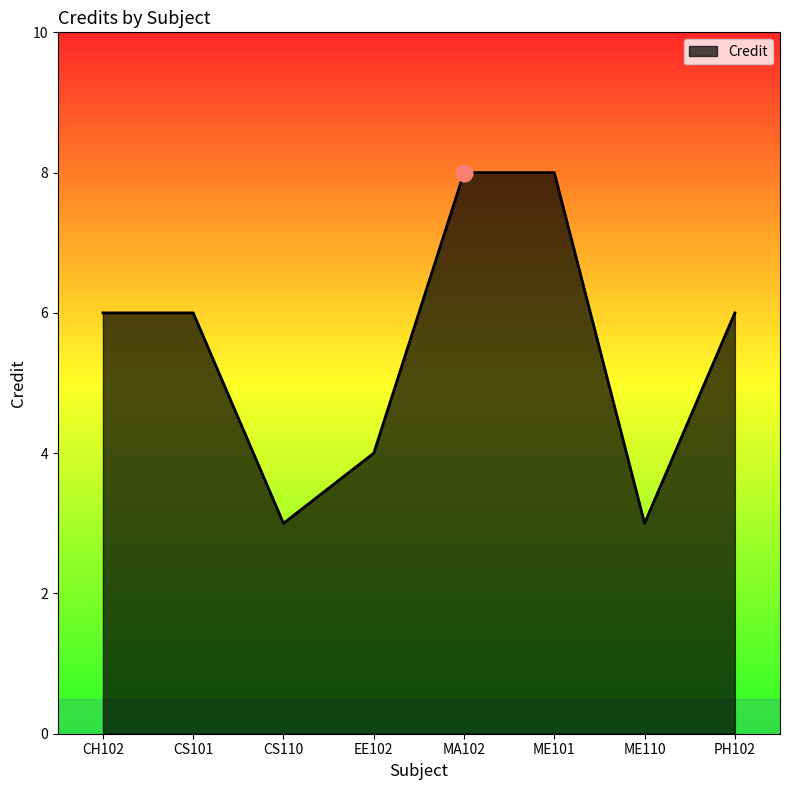

What is the difference between the maximum and minimum values?

5